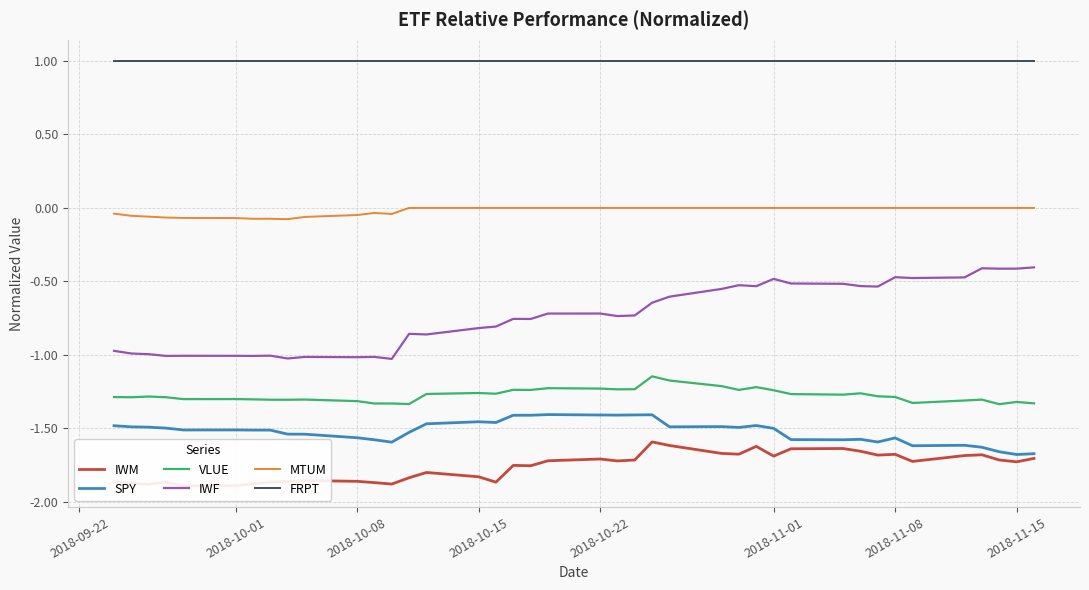

What is the maximum value for IWF?

-0.4